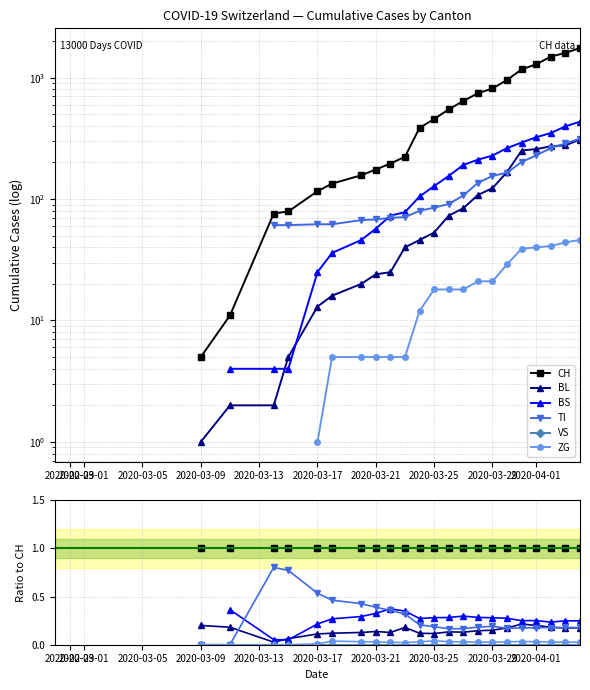

True or false: CH and VS cross at least once.

False